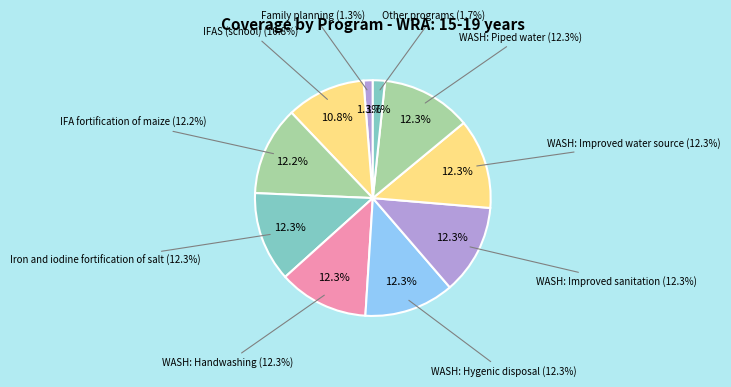

Is there a majority slice in this chart?

No